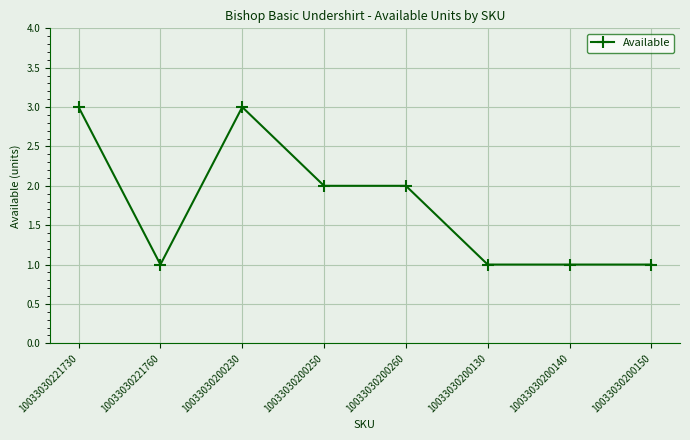

What is the ratio of the value at 10033030200150 to the value at 10033030221730?

0.3